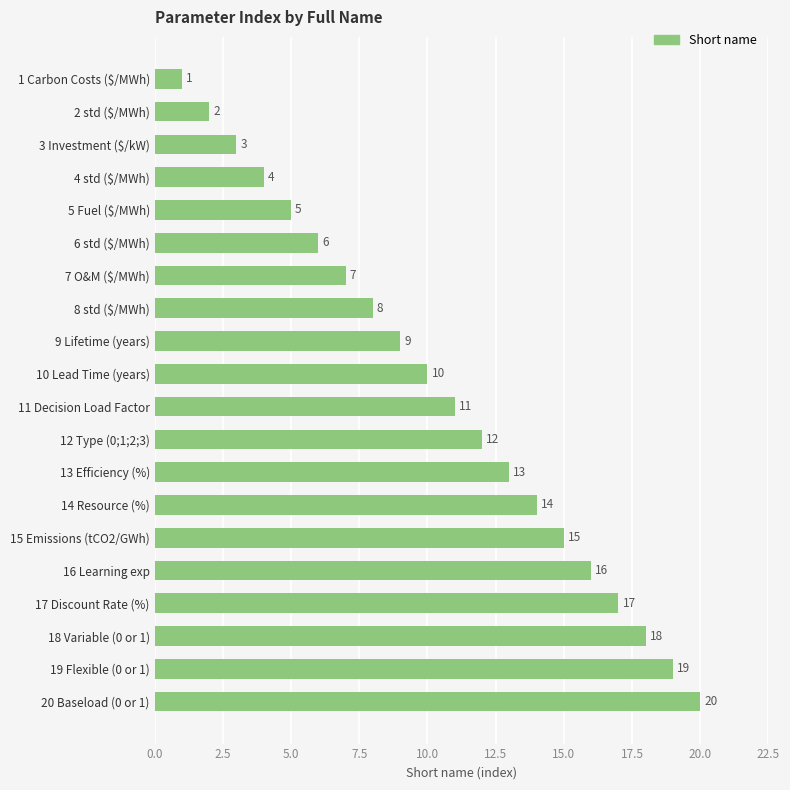

List the labels in order of value, largest first.

20 Baseload (0 or 1), 19 Flexible (0 or 1), 18 Variable (0 or 1), 17 Discount Rate (%), 16 Learning exp, 15 Emissions (tCO2/GWh), 14 Resource (%), 13 Efficiency (%), 12 Type (0;1;2;3), 11 Decision Load Factor, 10 Lead Time (years), 9 Lifetime (years), 8 std ($/MWh), 7 O&M ($/MWh), 6 std ($/MWh), 5 Fuel ($/MWh), 4 std ($/MWh), 3 Investment ($/kW), 2 std ($/MWh), 1 Carbon Costs ($/MWh)